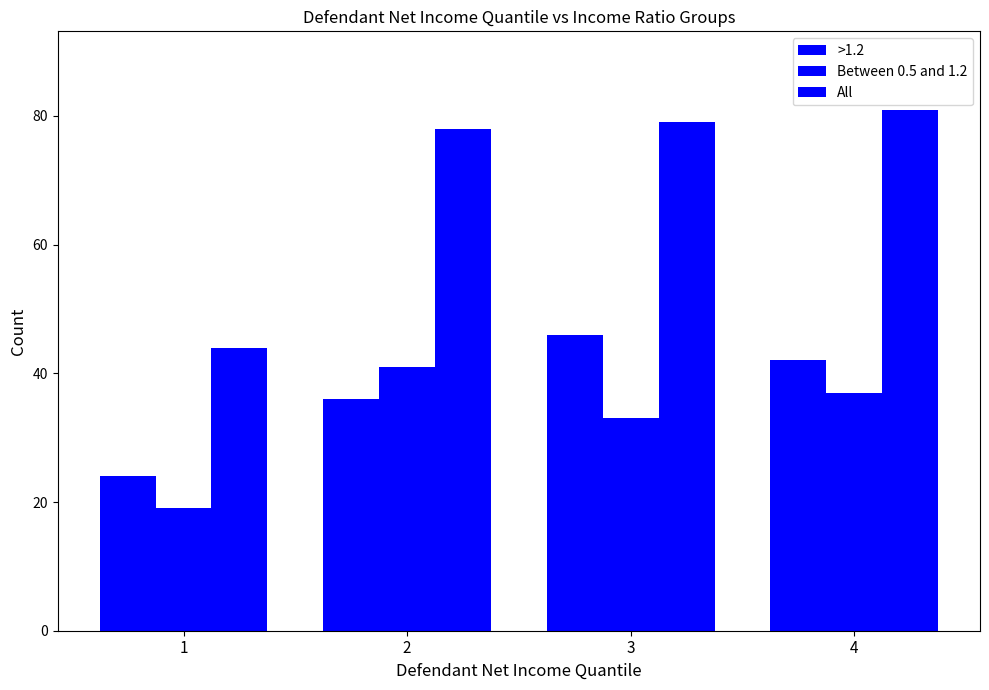

At which label is >1.2 closest to 35?

2